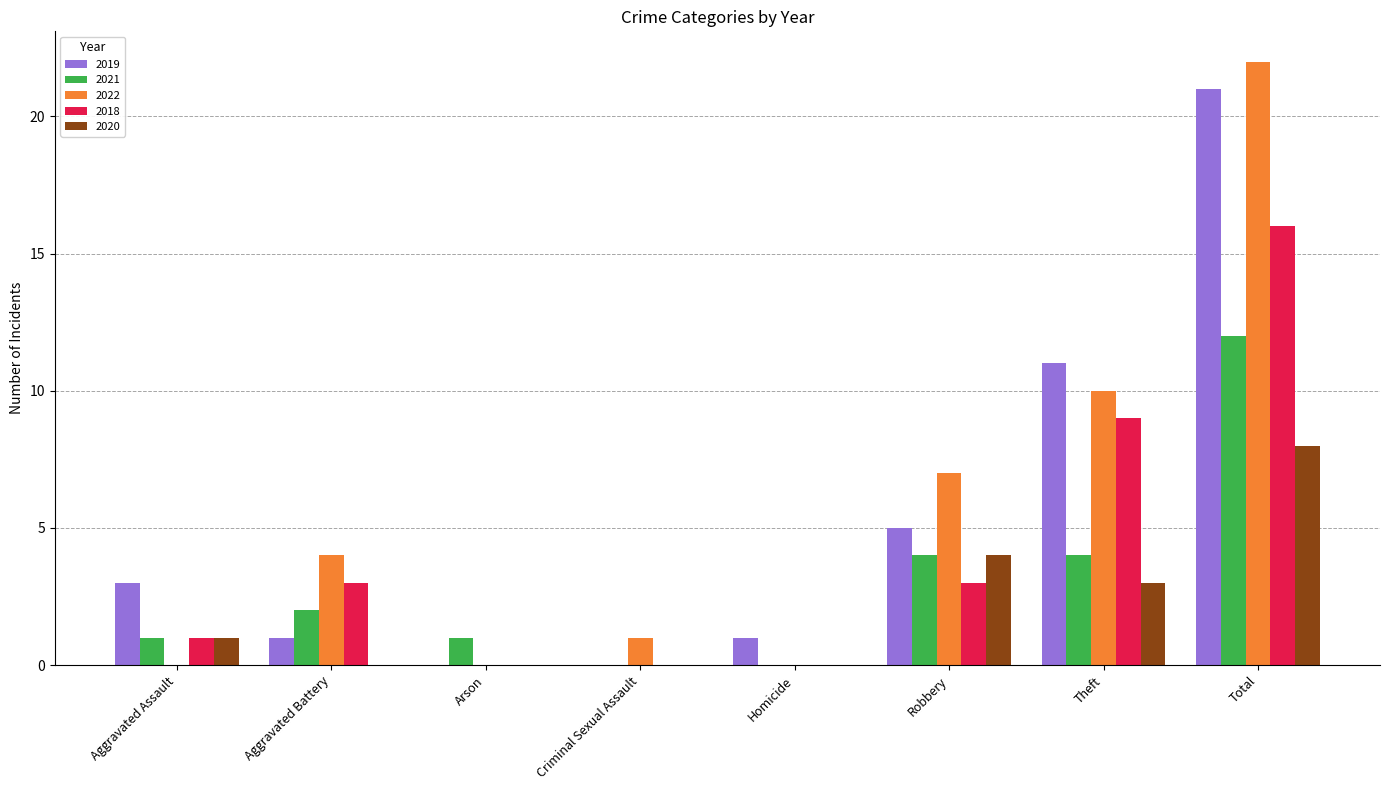

True or false: 2018 has a value of -11 at Criminal Sexual Assault.

False